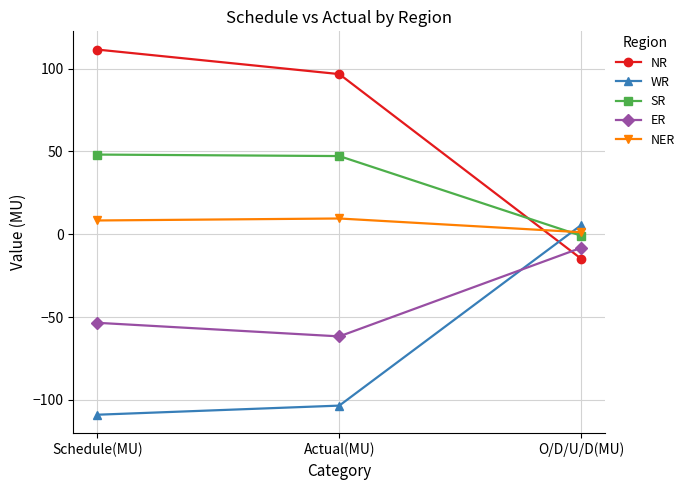

Is the value of NER at Schedule(MU) greater than the value of NR at Actual(MU)?

No